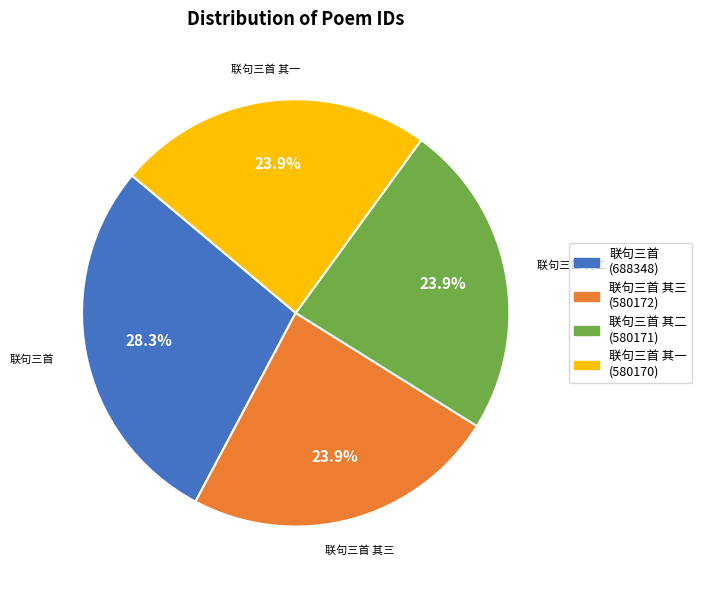

Count the number of slices in the pie.

4